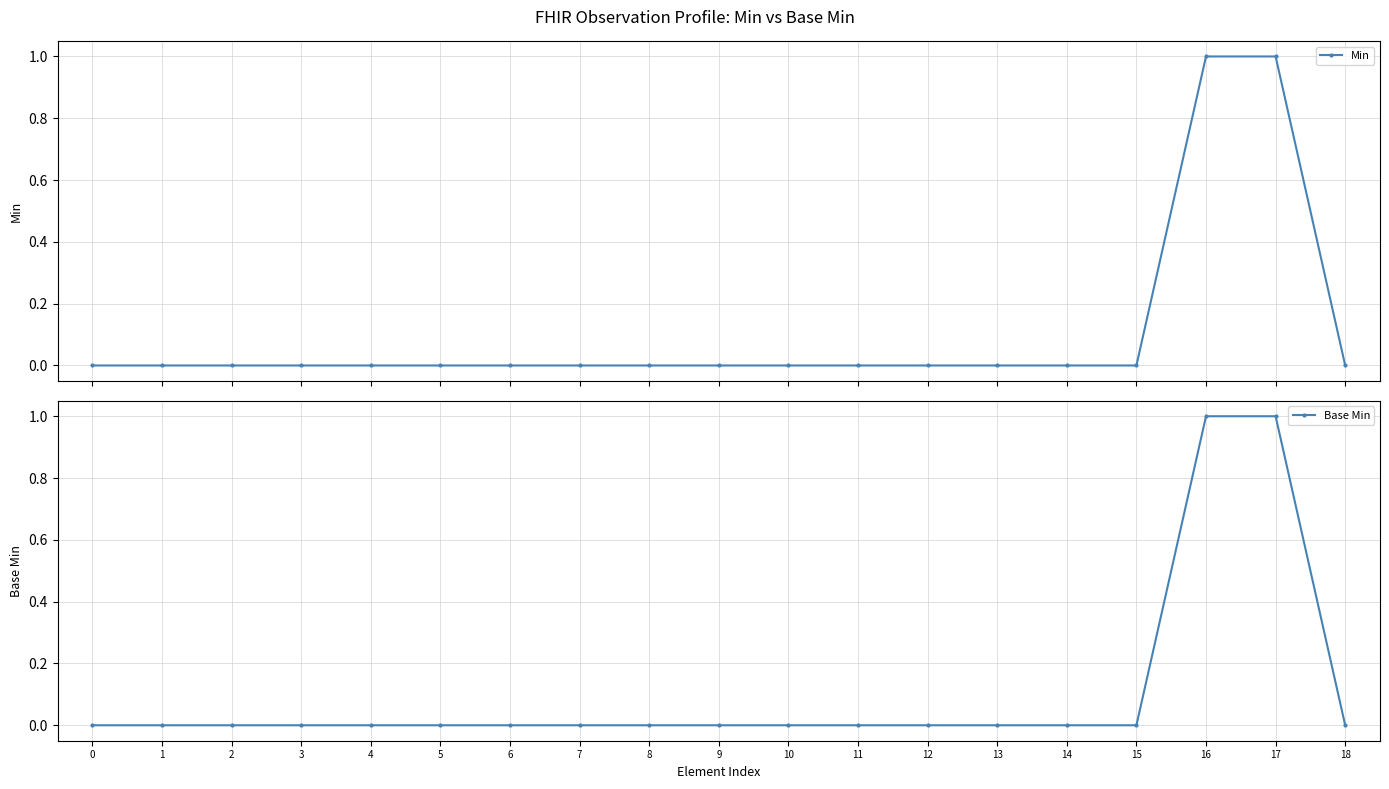

True or false: Min and Base Min intersect in this chart.

False